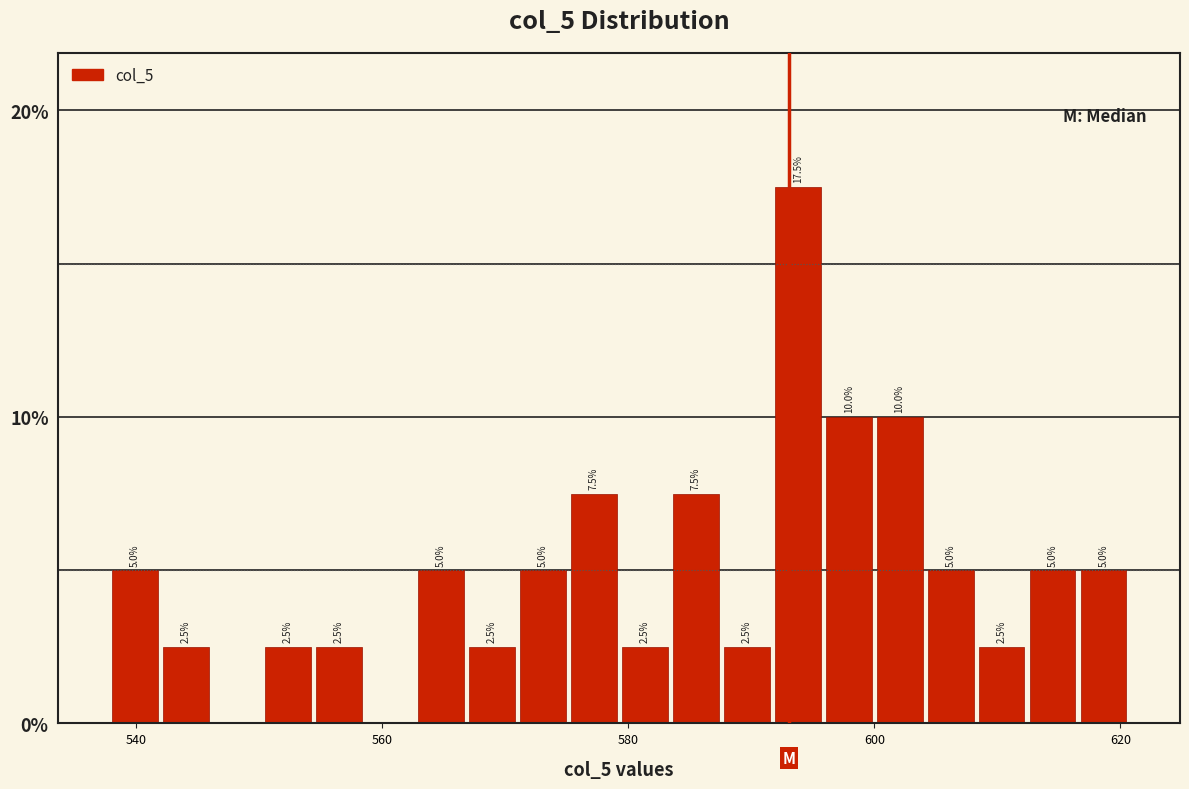

Around what value on the x-axis is the tallest bar? Give the approximate position of its centre, as read against the axis.

594